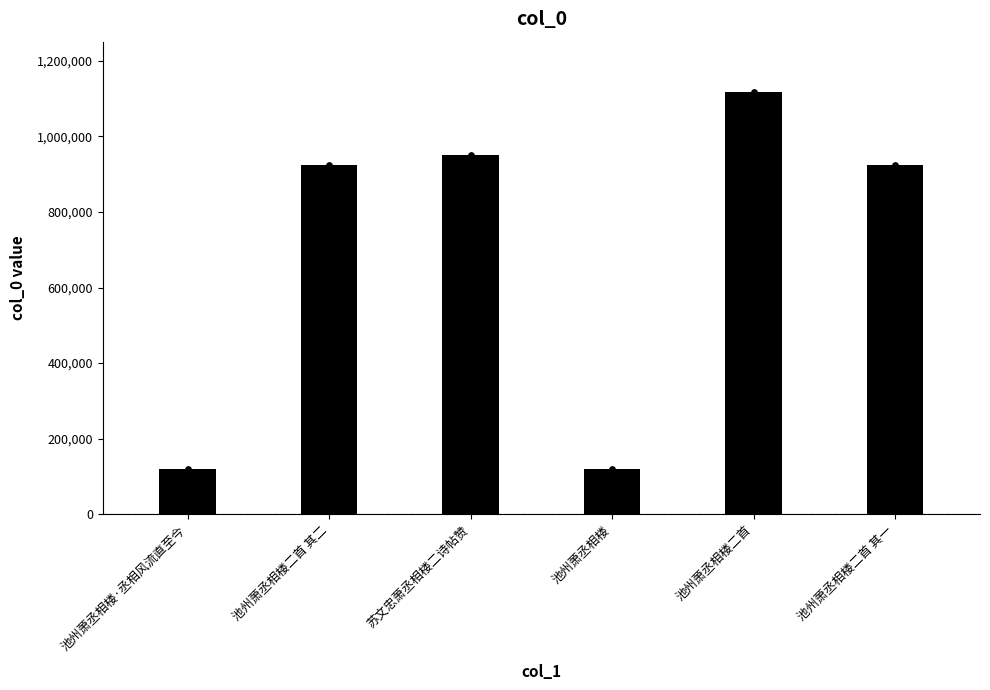

Between 池州萧丞相楼·丞相风流直至今 and 苏文忠萧丞相楼二诗帖赞, which is larger?

苏文忠萧丞相楼二诗帖赞